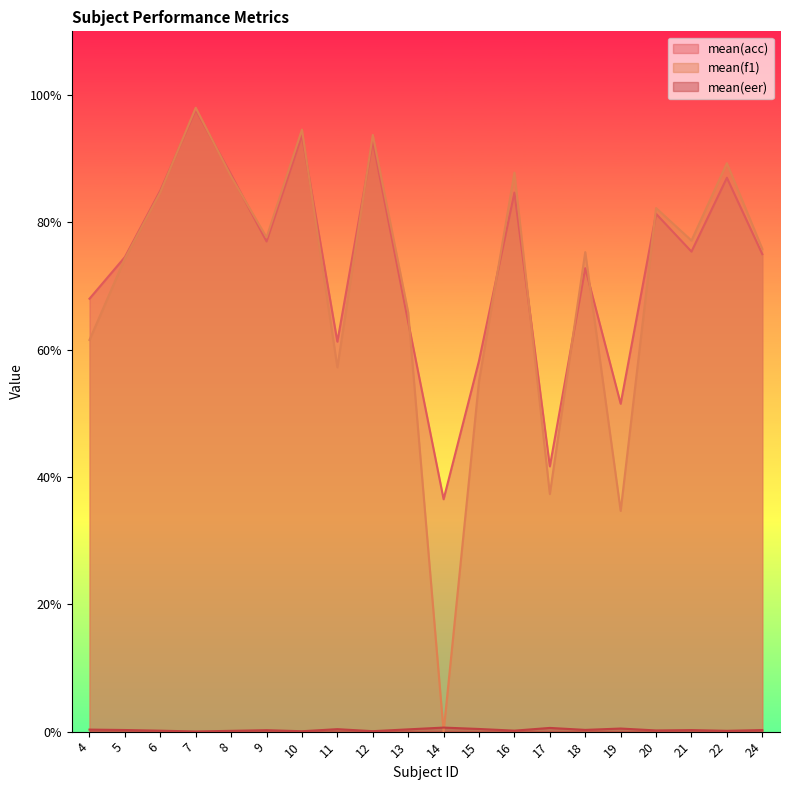

The value of mean(f1) at 11 is 57.2. True or false?

True